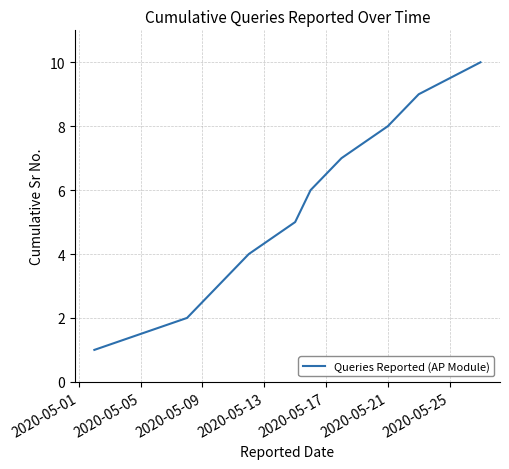

What is the greatest value displayed?

10